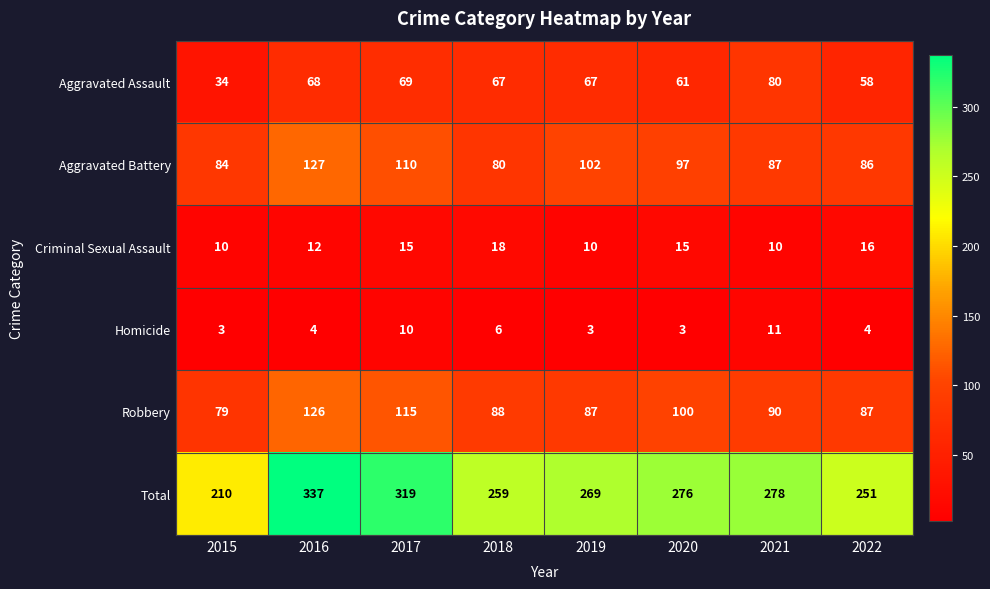

What is the total value across all series at 2021?

556